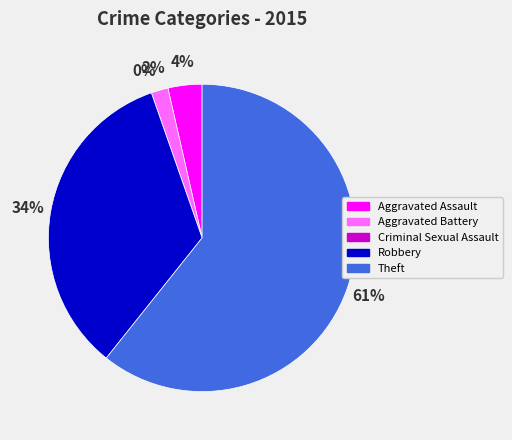

Do Robbery and Aggravated Battery together represent more than half of the pie?

No